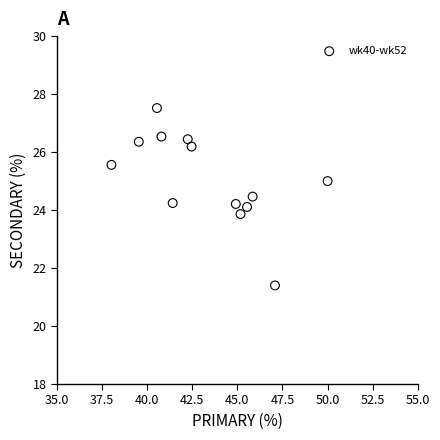

What is the range of X values (max minus min)?

12.0